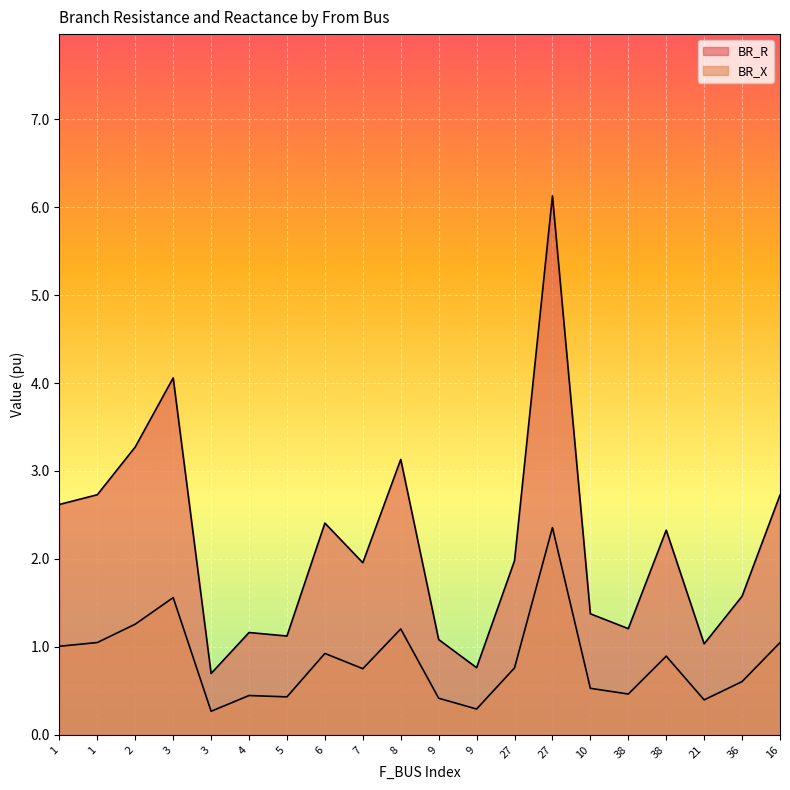

How many lines are shown in the chart?

2